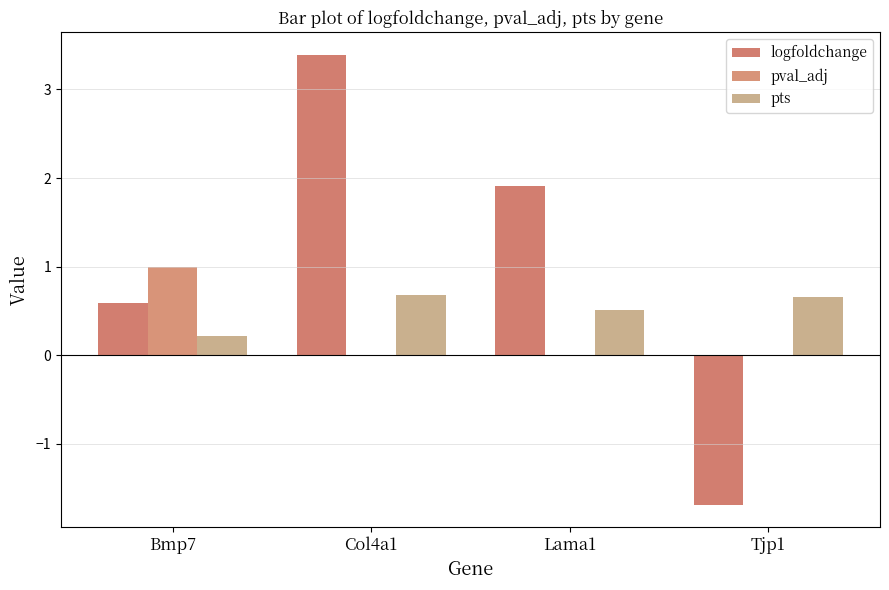

What is the total value across all series at Bmp7?

1.8